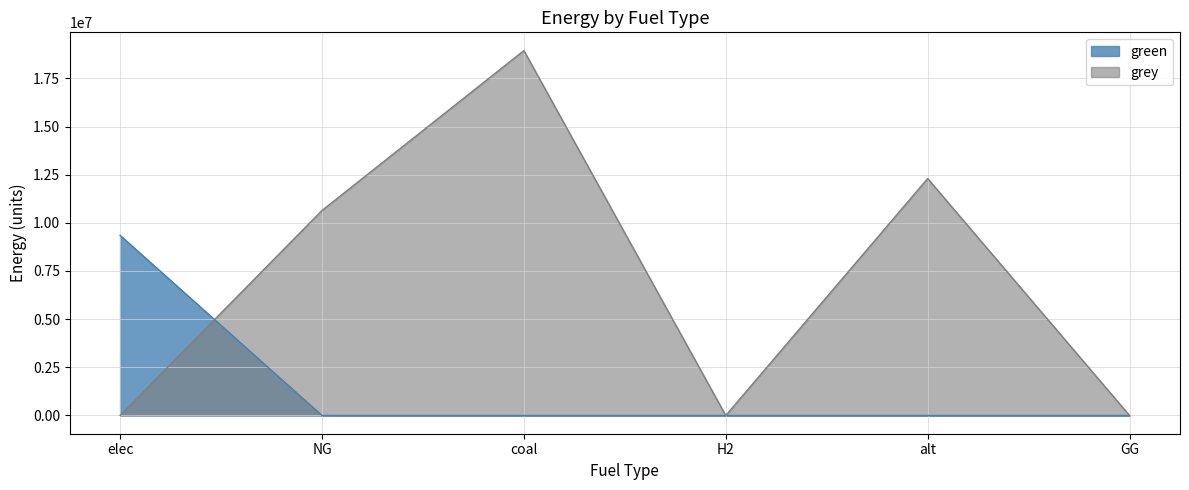

Rank the series at elec from highest to lowest value.

green, grey